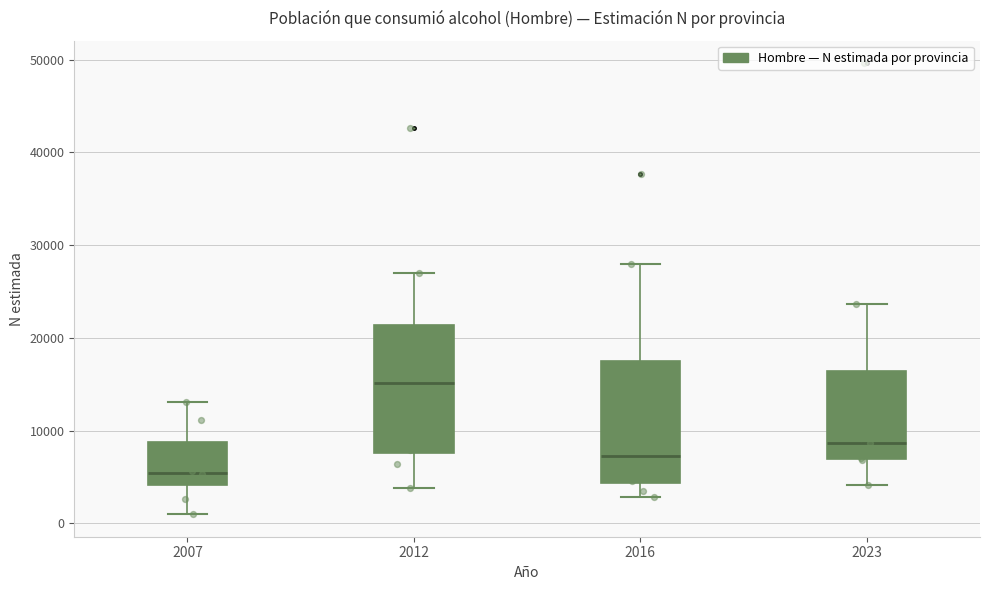

Where is the upper edge of the box at x = 2016 on the y-axis? The values are not printed on the chart, so give them approximately, as read against the axis.

18000